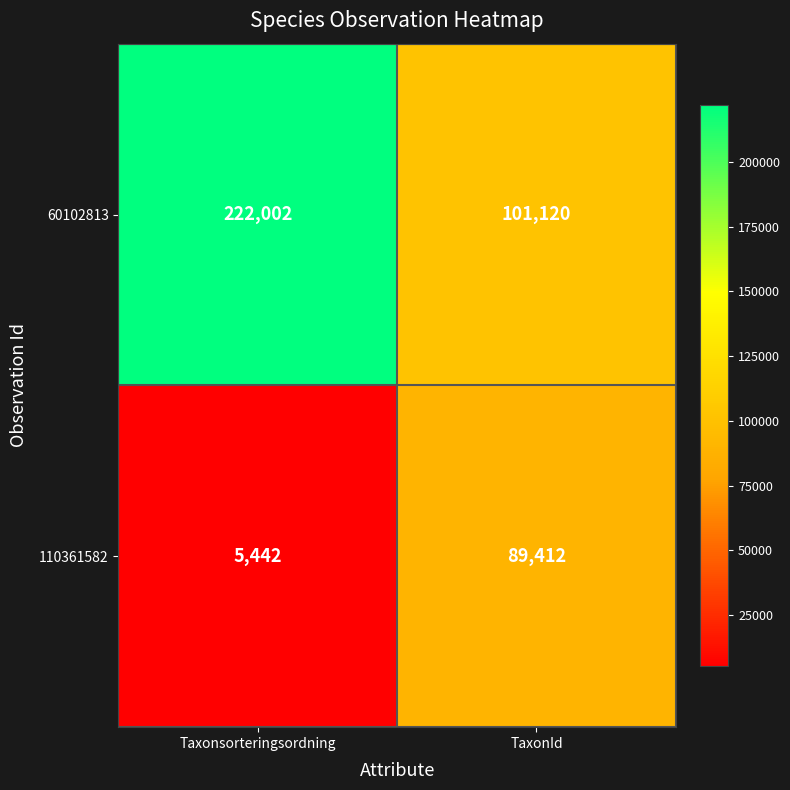

What is the sum of the 110361582 values at TaxonId and Taxonsorteringsordning?

94854